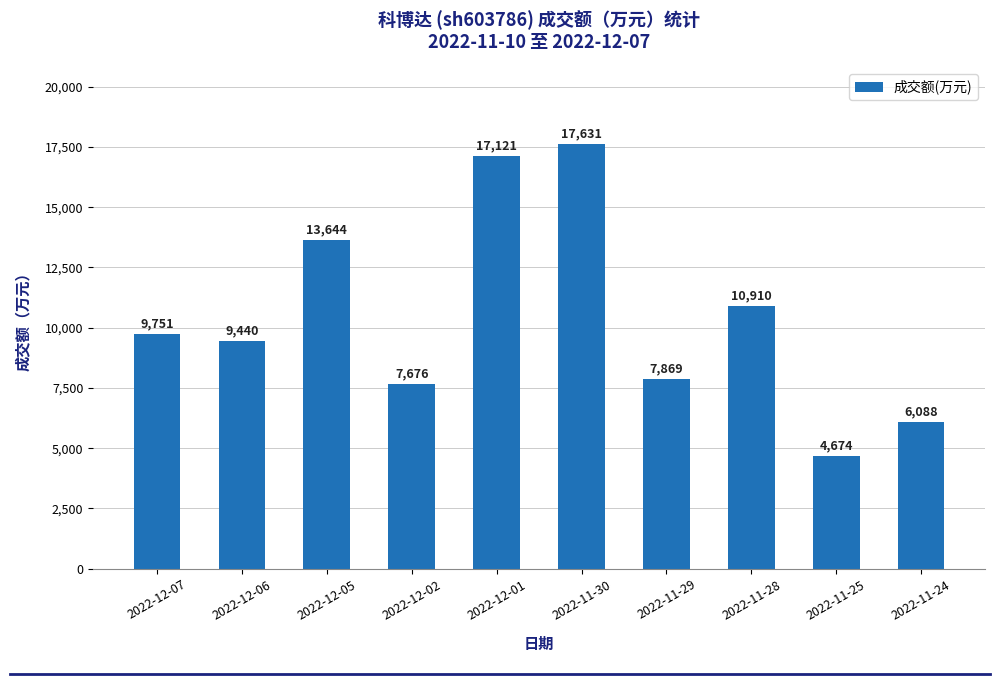

Is it true that the value at 2022-11-25 is 4674?

True